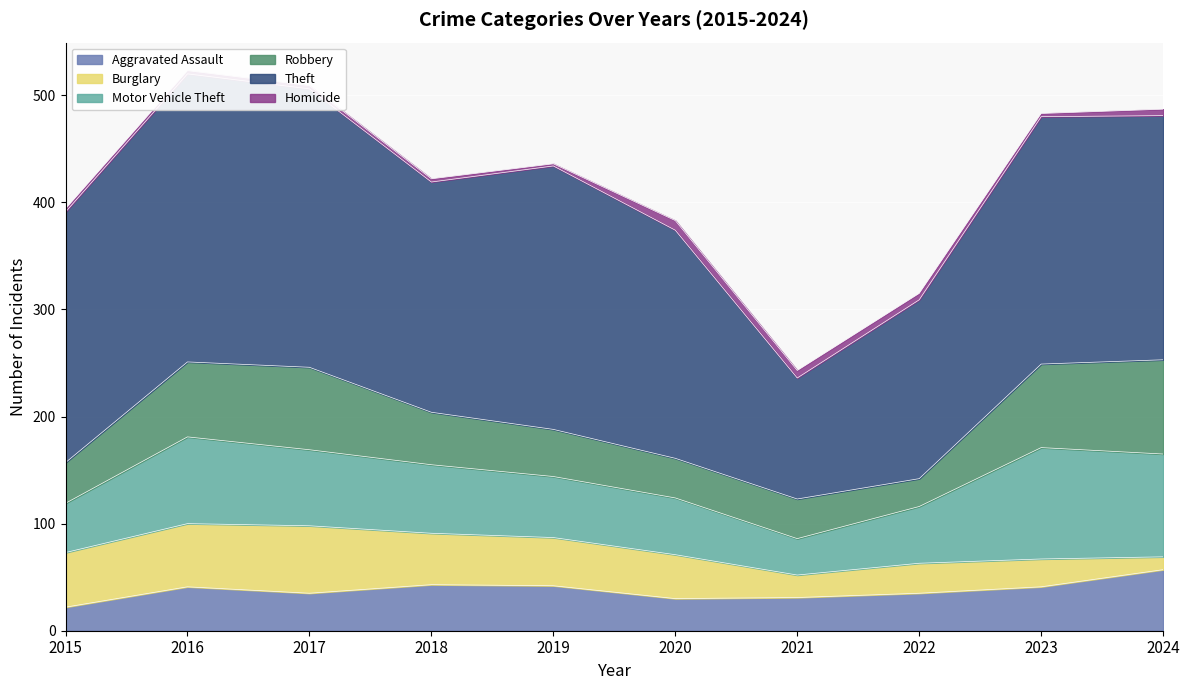

What is the difference between the maximum and second lowest values in the Aggravated Assault series?

27